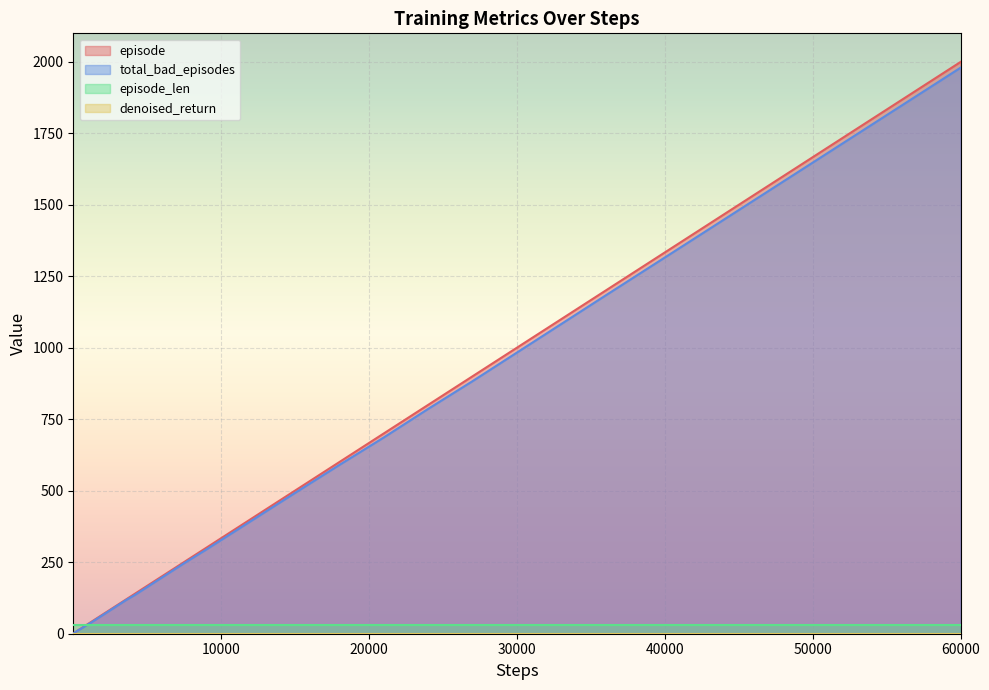

The episode series shows 2000 at 60000. True or false?

True